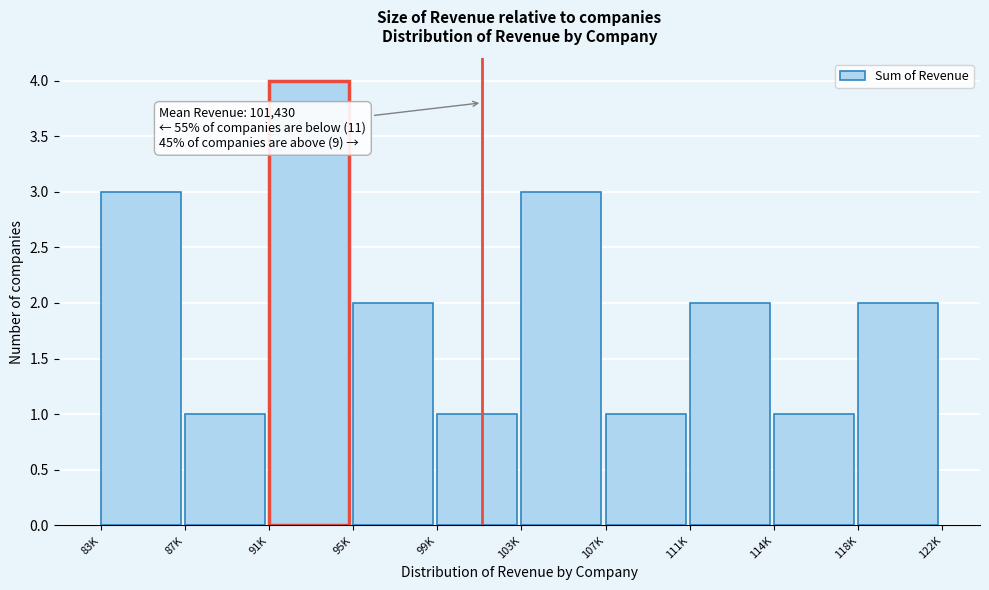

Reading right to left, list all the values displayed in this chart.

2	1	2	1	3	1	2	4	1	3